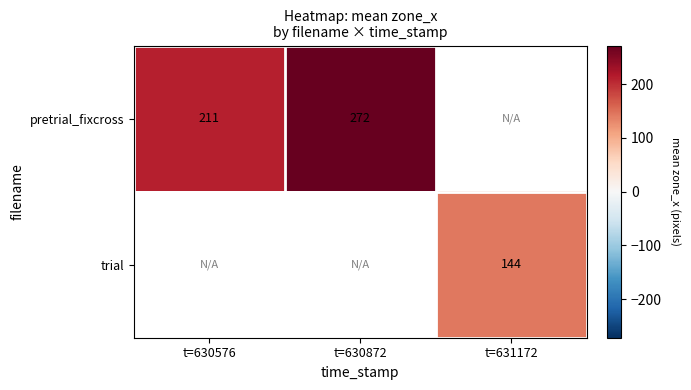

Is the value of pretrial_fixcross at t=630872 greater than the value of trial at t=631172?

Yes